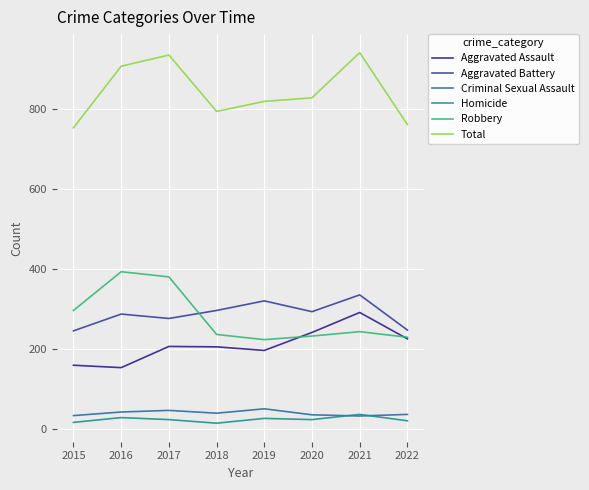

True or false: Robbery and Criminal Sexual Assault intersect in this chart.

False